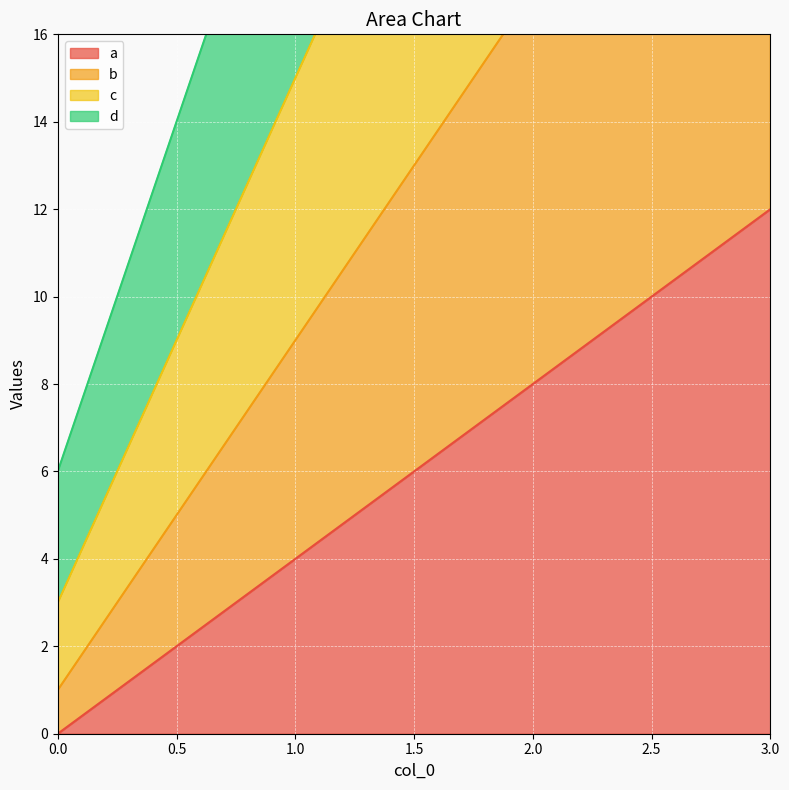

What is the highest value of the a series?

12